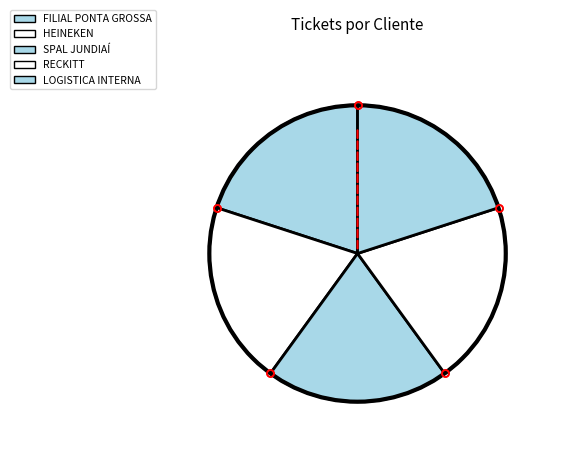

How many segments does this pie chart have?

5